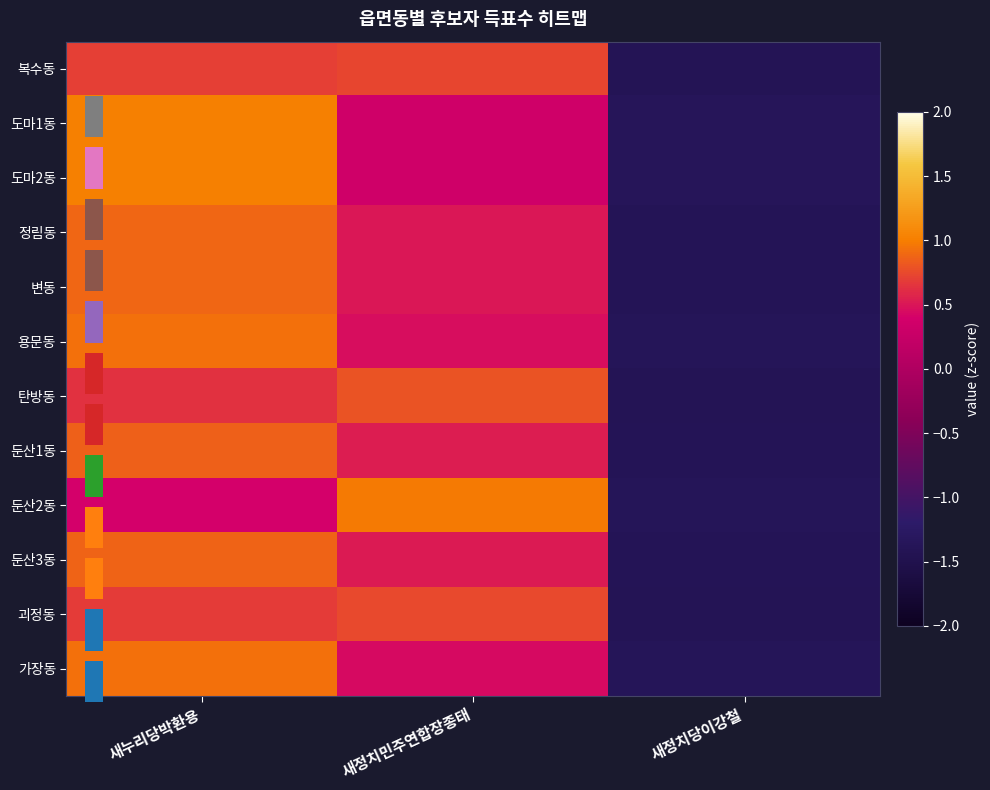

List the series in order of their peak value, highest first.

도마2동, 도마1동, 둔산2동, 가장동, 용문동, 정림동, 변동, 둔산3동, 둔산1동, 탄방동, 괴정동, 복수동